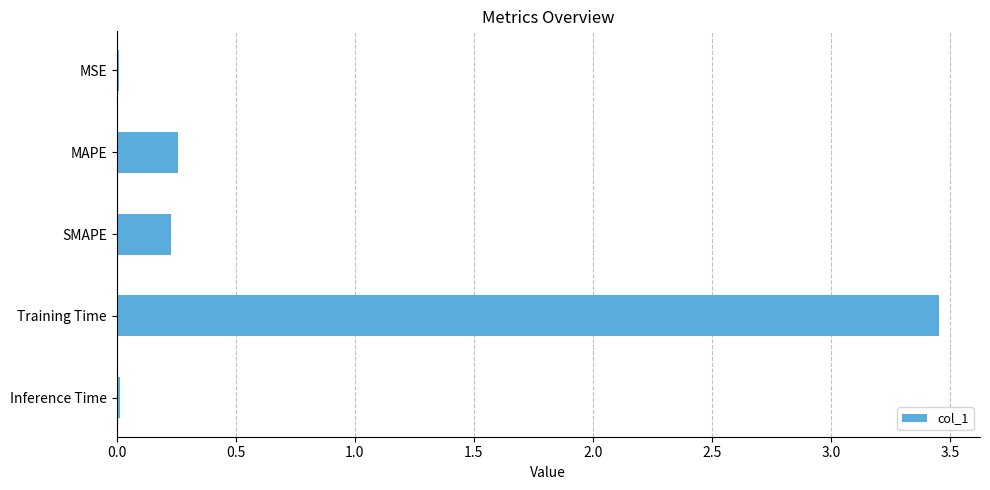

The chart shows a value of 0.2 at SMAPE. True or false?

True